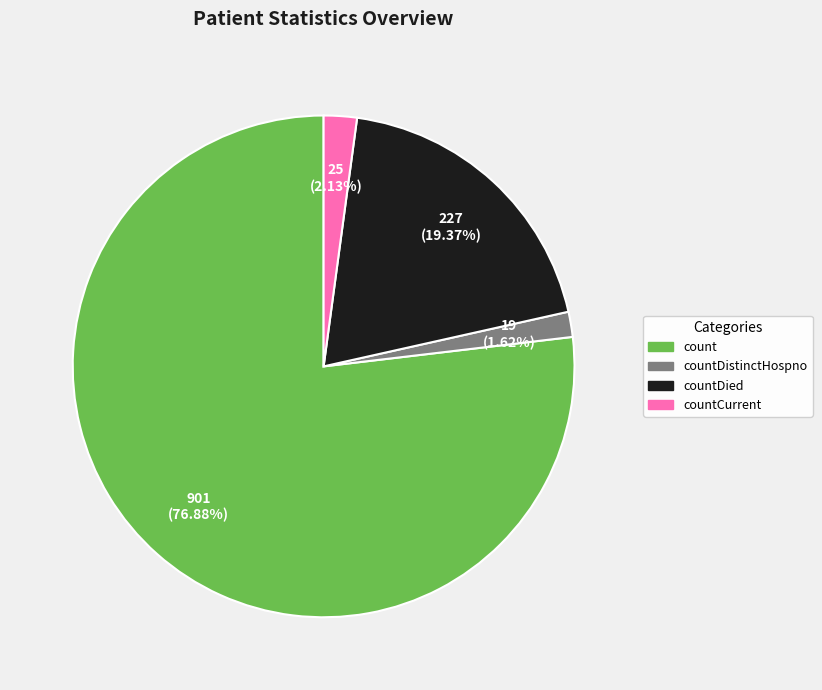

How many segments does this pie chart have?

4